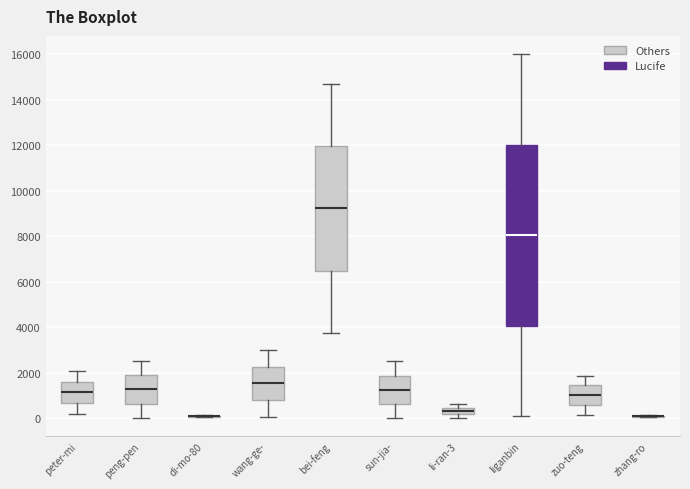

Reading left to right, transcribe this box plot: for each box, give where its median line is, the range the box spans, and where its two whiskers end, as read against the y-axis. The values are not printed on the chart, so give them approximately, as read against the axis.

peter-mi: median 1200, box 600 to 1600, whiskers 200 to 2000
peng-pen: median 1200, box 600 to 1800, whiskers 0 to 2600
di-mo-80: box collapsed to a line at 0, whiskers 0 to 200
wang-ge-: median 1600, box 800 to 2200, whiskers 0 to 3000
bei-feng: median 9200, box 6400 to 12000, whiskers 3800 to 14600
sun-jia-: median 1200, box 600 to 1800, whiskers 0 to 2400
li-ran-3: median 400 (inside the box), box 200 to 400, whiskers 0 to 600
liganbin: median 8000, box 4000 to 12000, whiskers 0 to 16000
zuo-teng: median 1000, box 600 to 1400, whiskers 200 to 1800
zhang-ro: box collapsed to a line at 0, whiskers 0 to 200